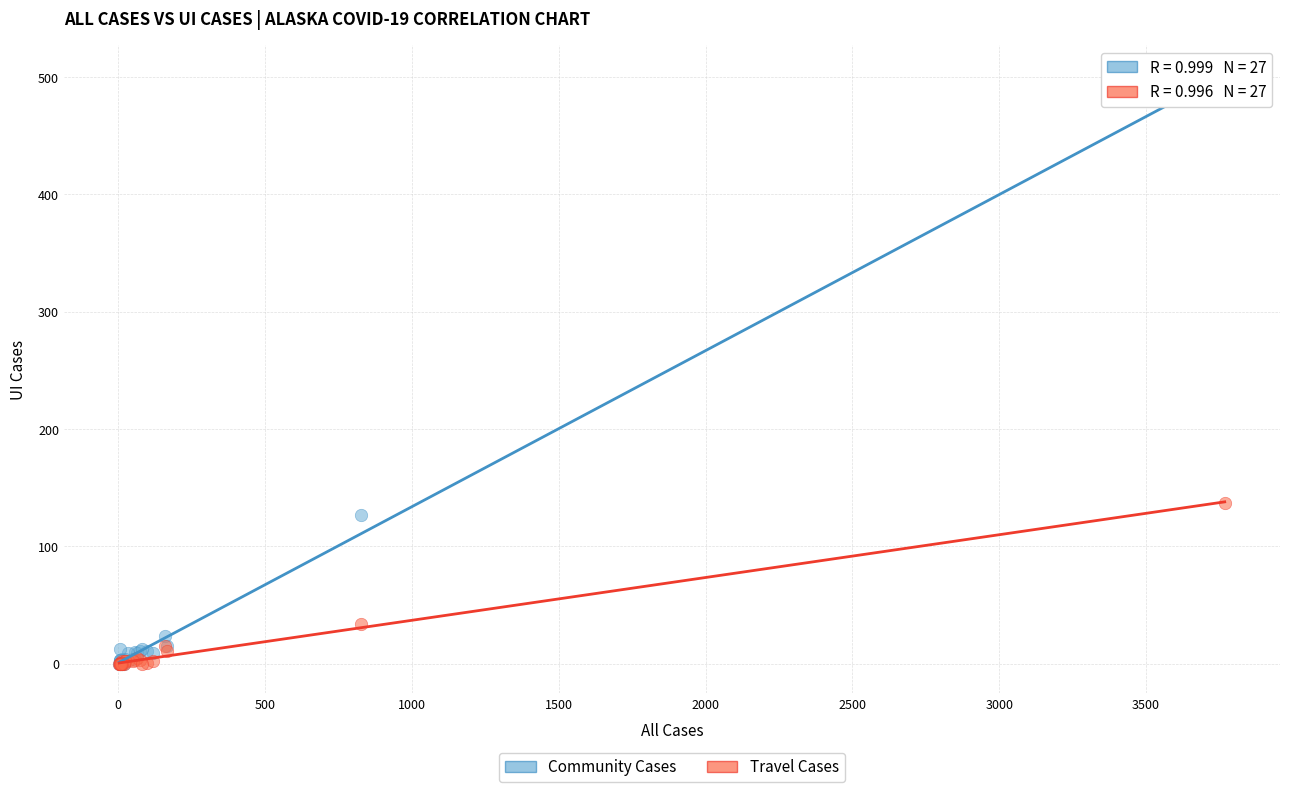

Across all series, what Y value is closest to 249?

137